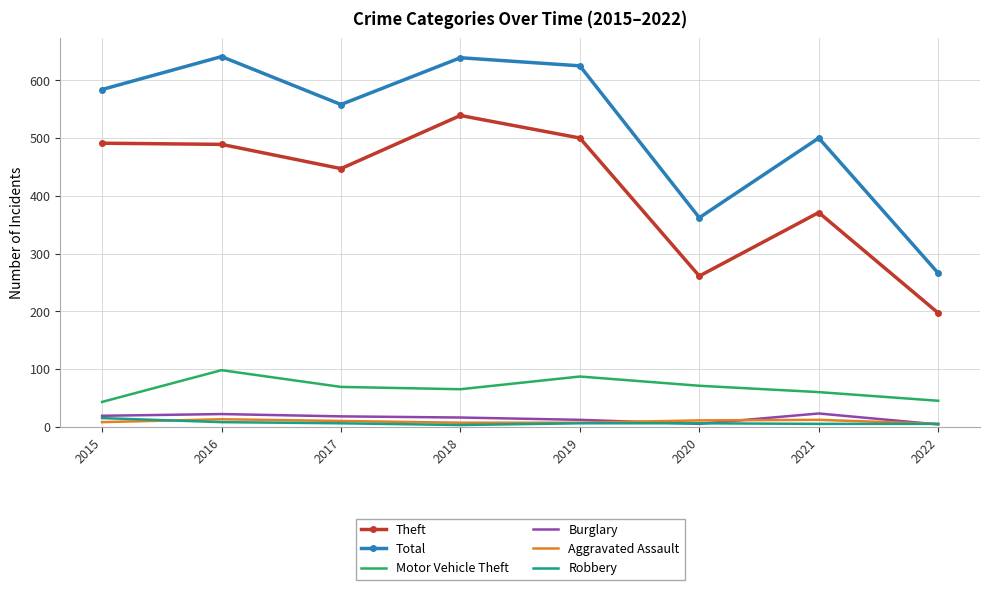

At how many categories does at least one series exceed 200?

8